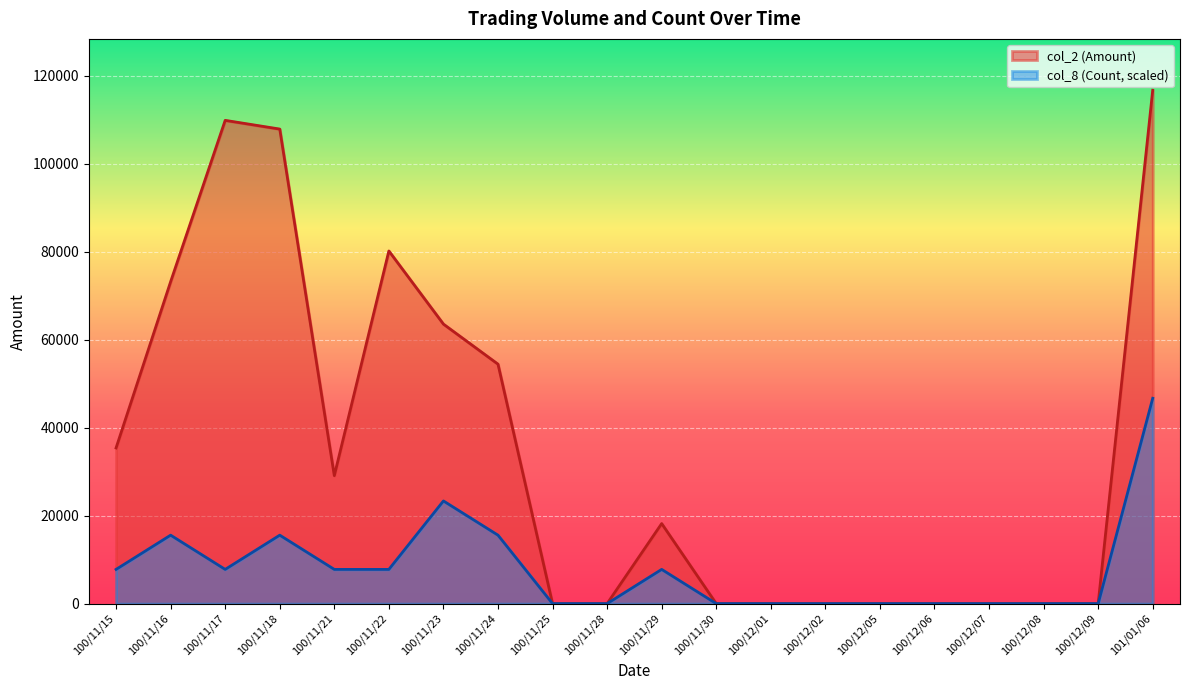

The value of col_2 (Amount) at 100/11/21 is 41826.8. True or false?

False